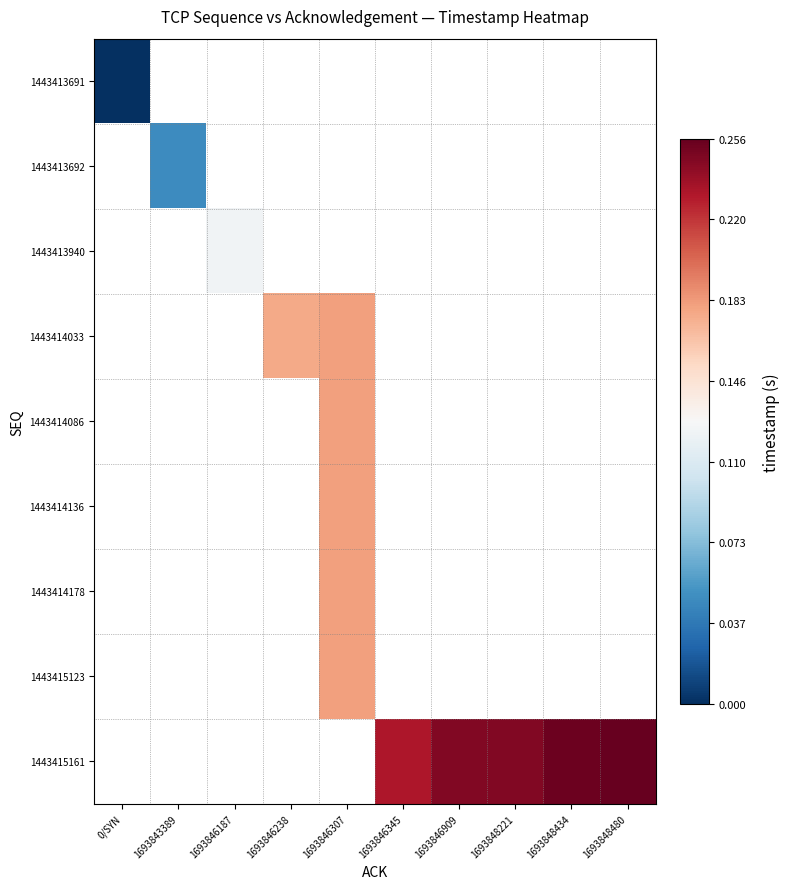

Which series has the widest spread of values?

1443413691